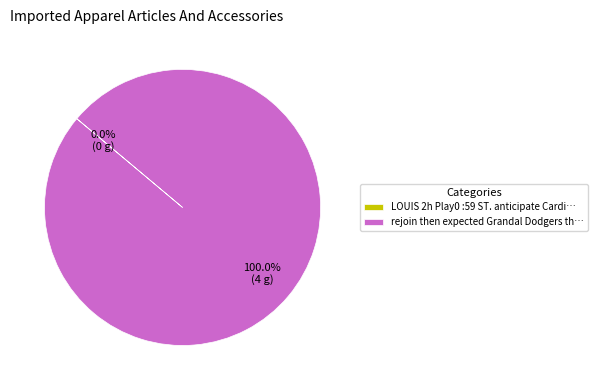

How many segments does this pie chart have?

2